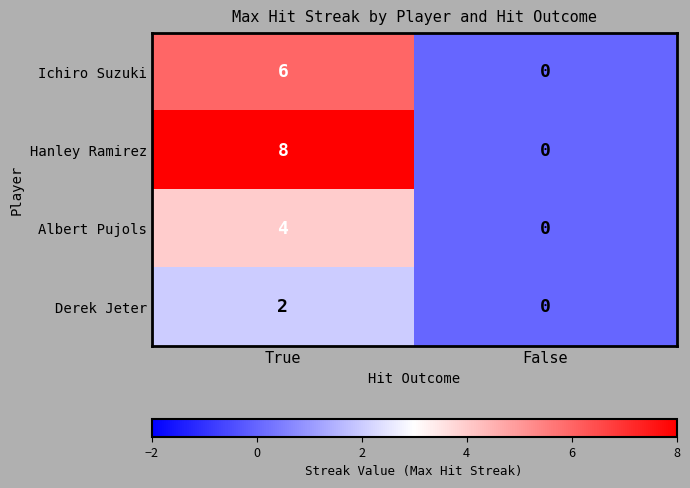

Which series has the widest spread of values?

Hanley Ramirez